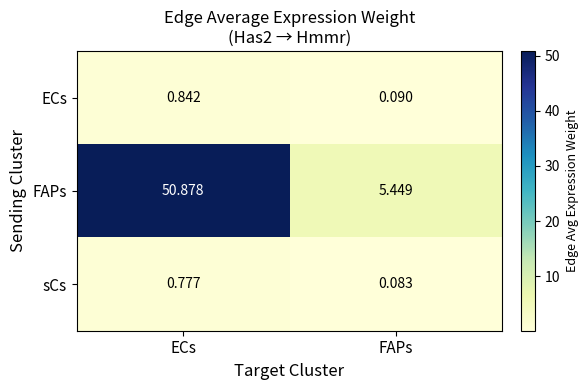

List the series in order of their peak value, highest first.

FAPs, ECs, sCs